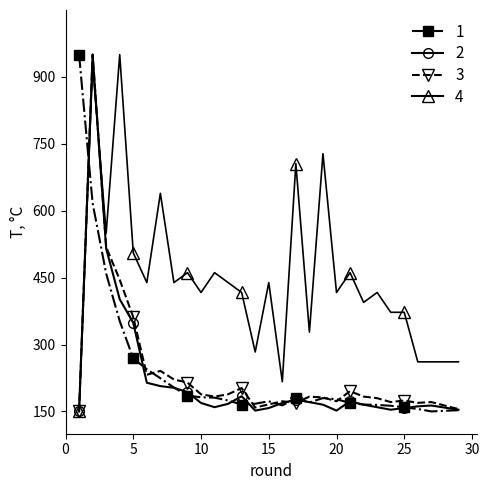

What is the minimum value shown in the chart?

150.0